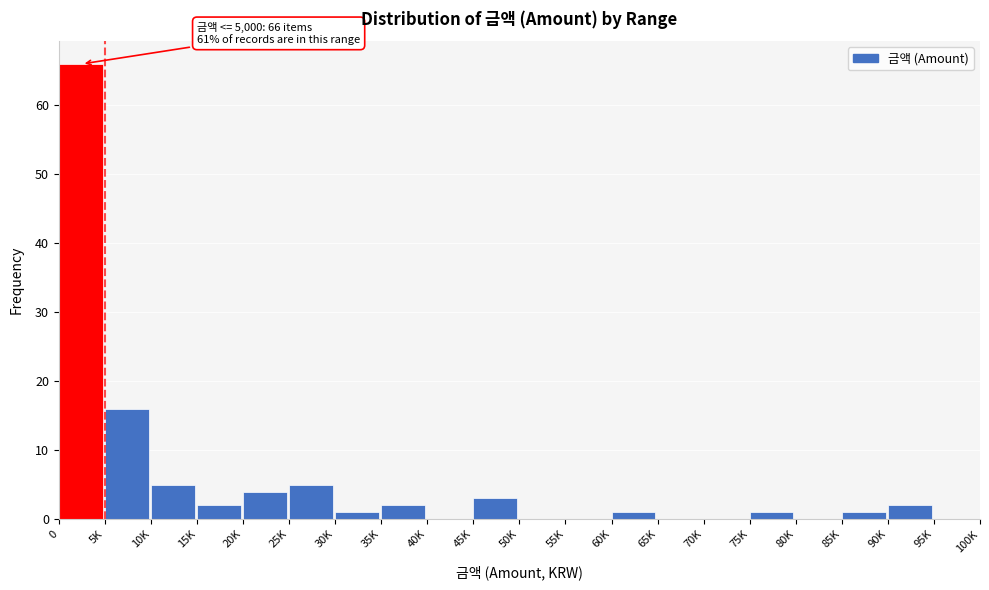

Reading left to right, extract all data points from this chart.

0=66	5K=16	10K=5	15K=2	20K=4	25K=5	30K=1	35K=2	40K=0	45K=3	50K=0	55K=0	60K=1	65K=0	70K=0	75K=1	80K=0	85K=1	90K=2	95K=0